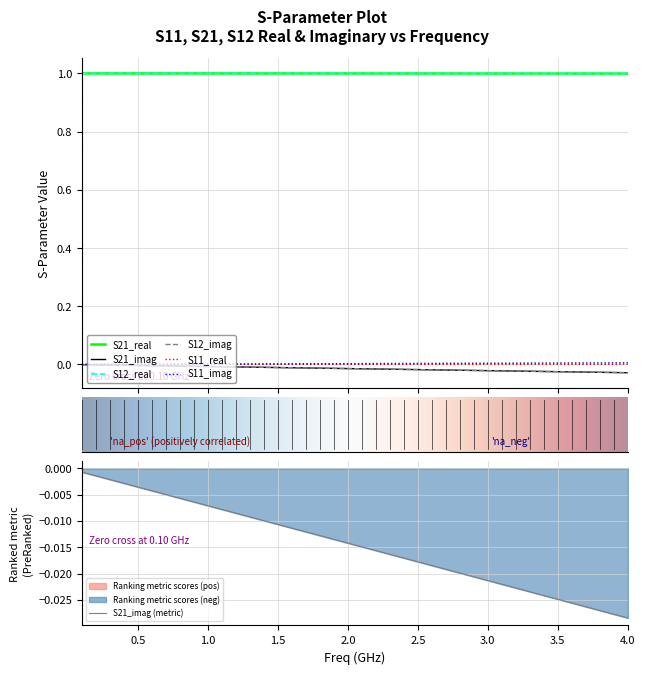

Count the number of categories in the chart.

40